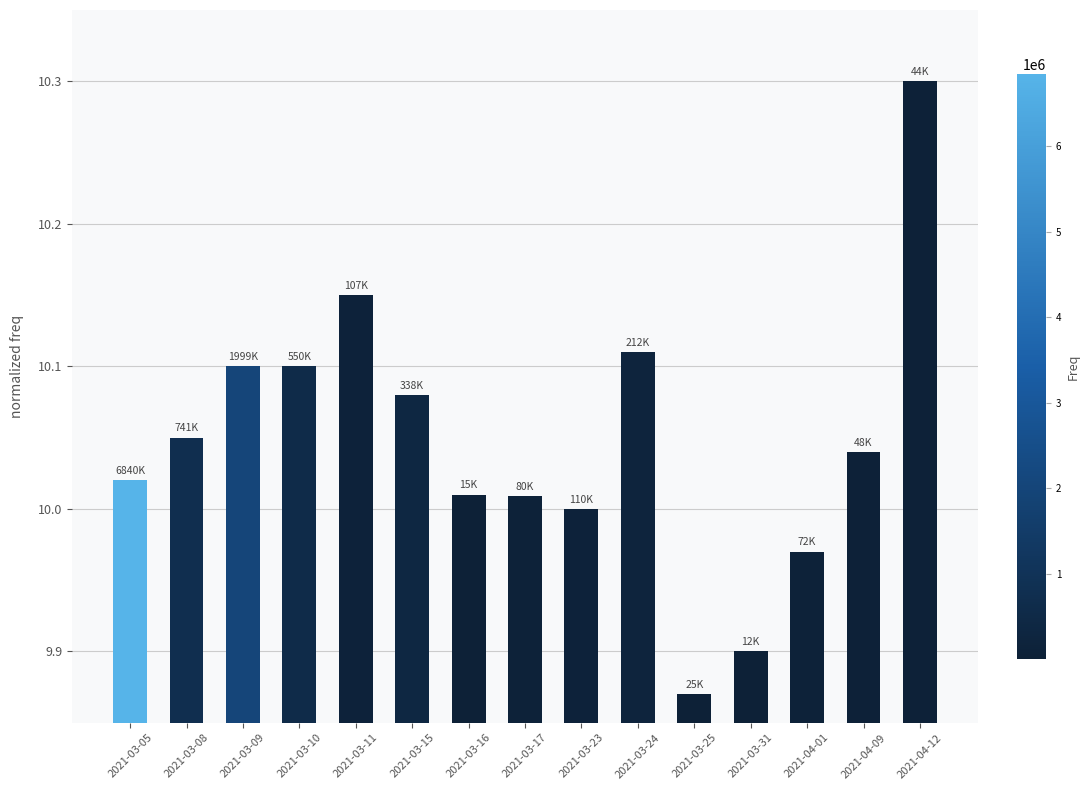

What is the label of the 14th bar from the right?

2021-03-08